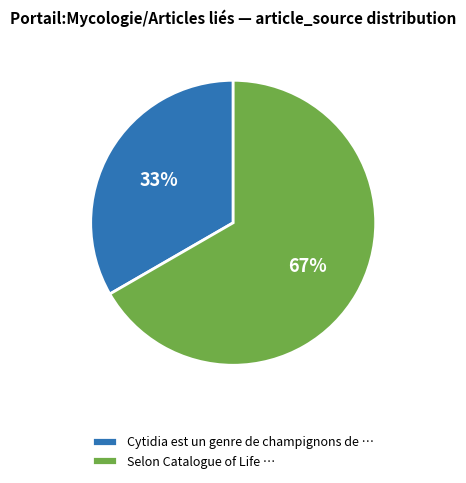

To the nearest percent, what percentage of the pie is Selon Catalogue of Life?

67%